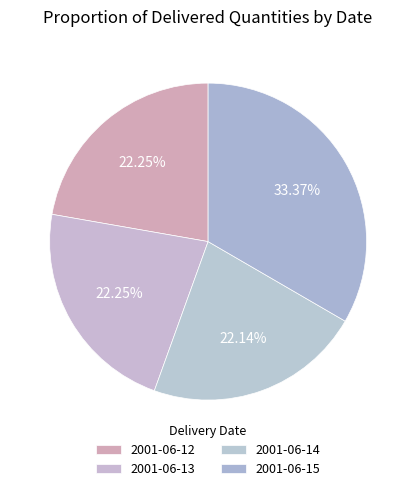

Count the number of slices in the pie.

4